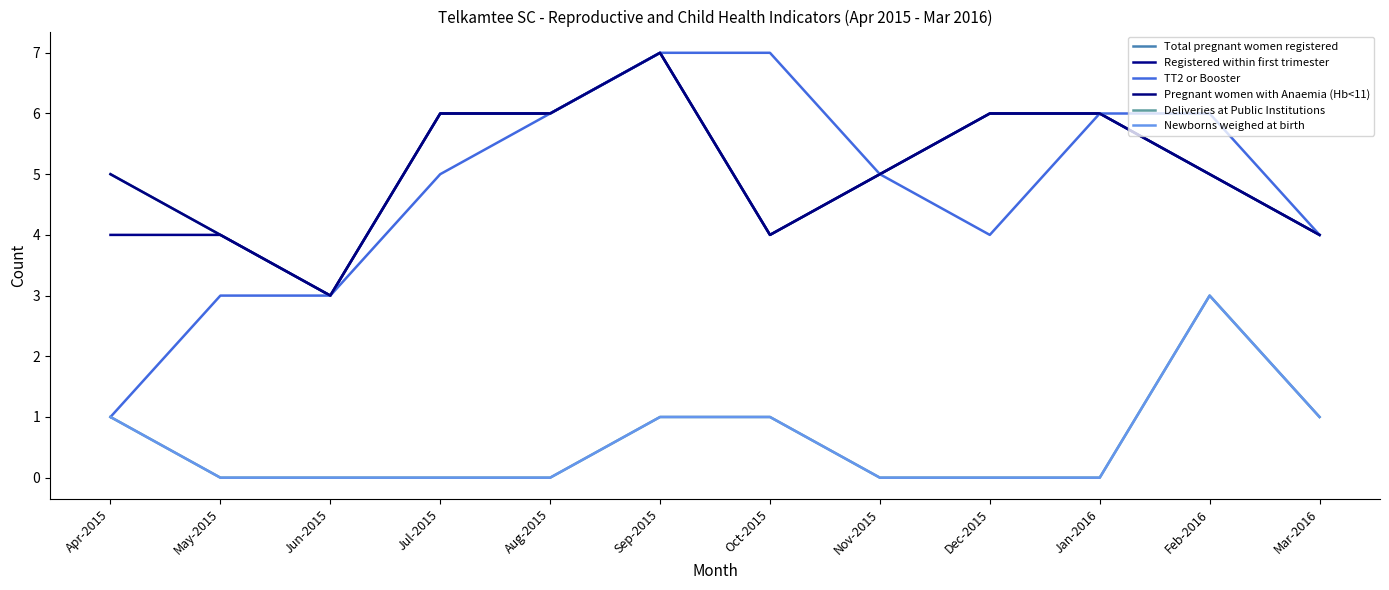

True or false: Total pregnant women registered and Newborns weighed at birth intersect in this chart.

False